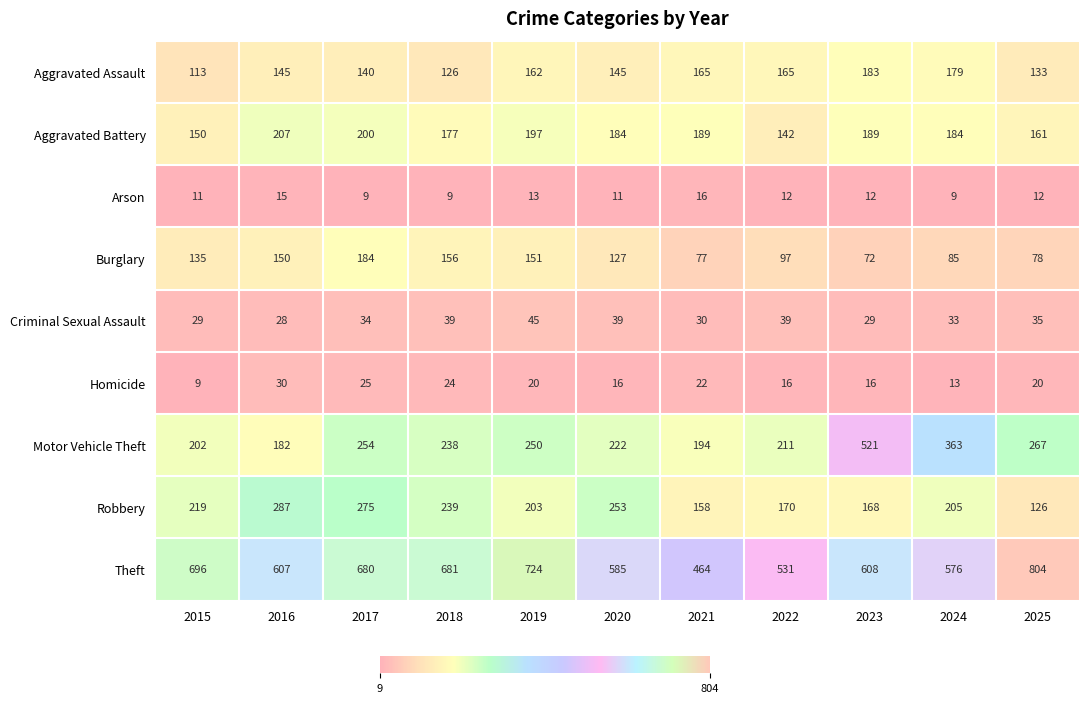

What is the sum of the Arson values at 2023 and 2020?

23